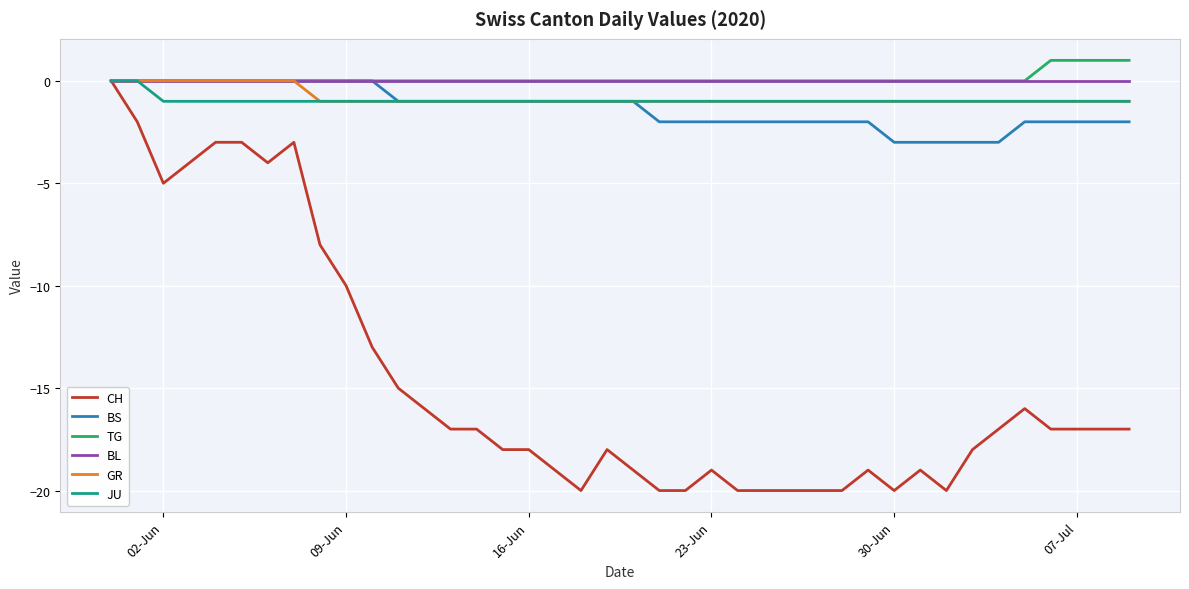

Which series has the largest range (max minus min)?

CH